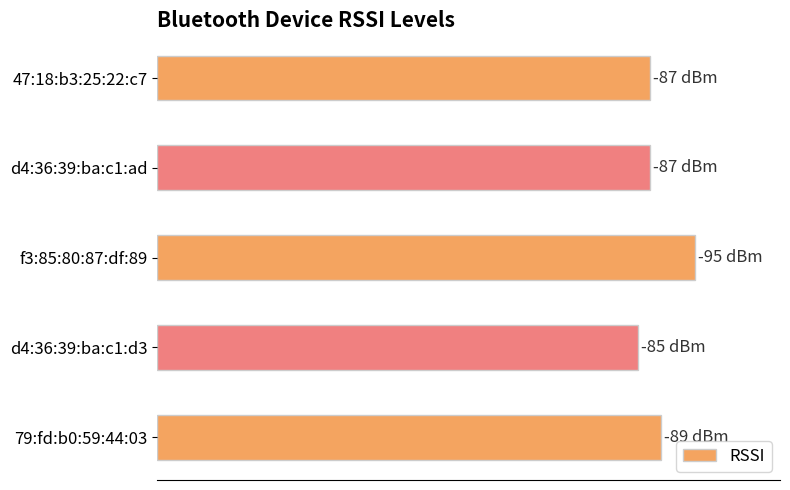

Which category has the lowest value across all series?

d4:36:39:ba:c1:d3